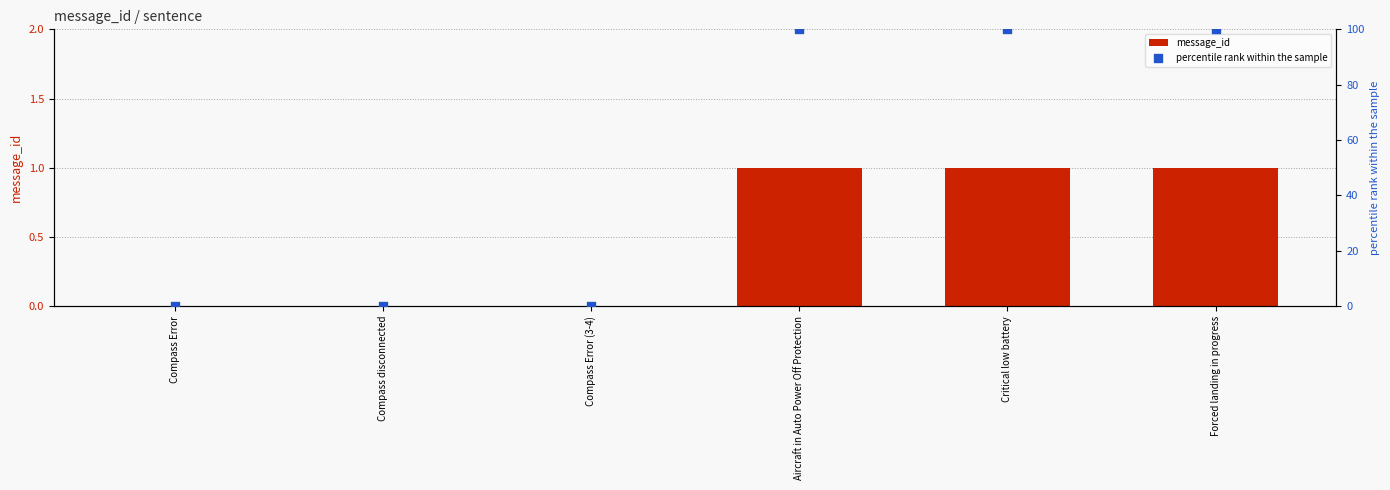

At how many categories does at least one series exceed 16?

3